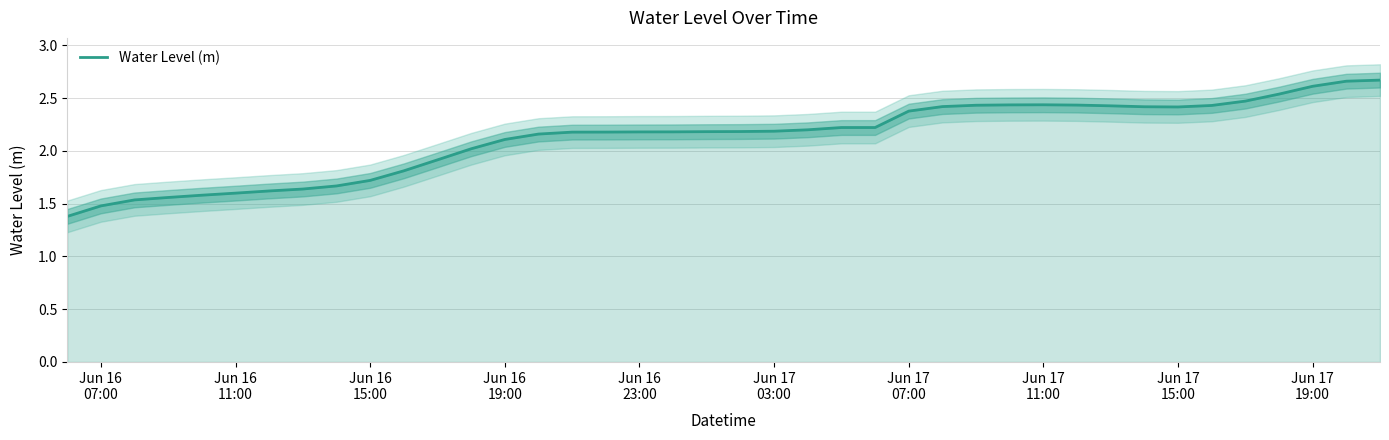

What is the minimum value shown in the chart?

1.4